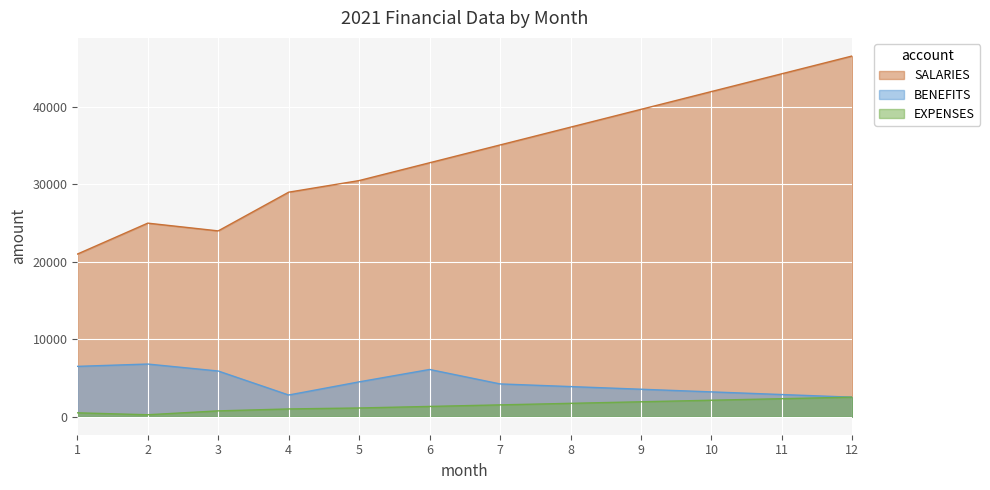

Between 4 and 9, which series saw the biggest shift?

SALARIES